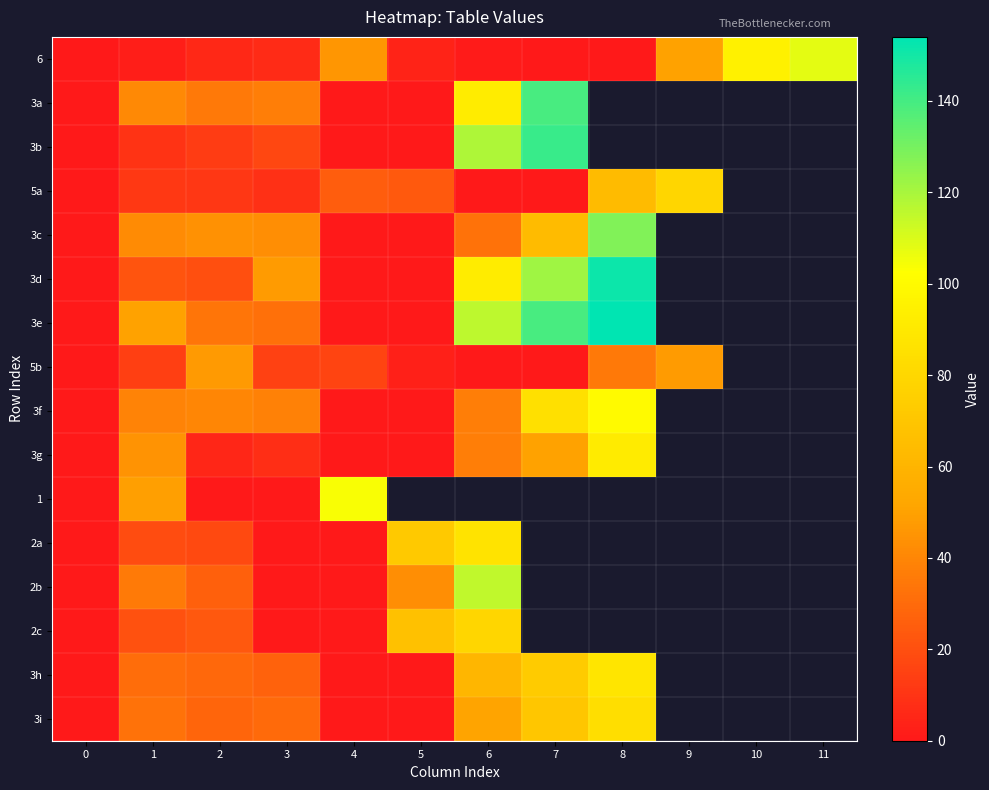

The value of 5b at 7 is 0.0. True or false?

True